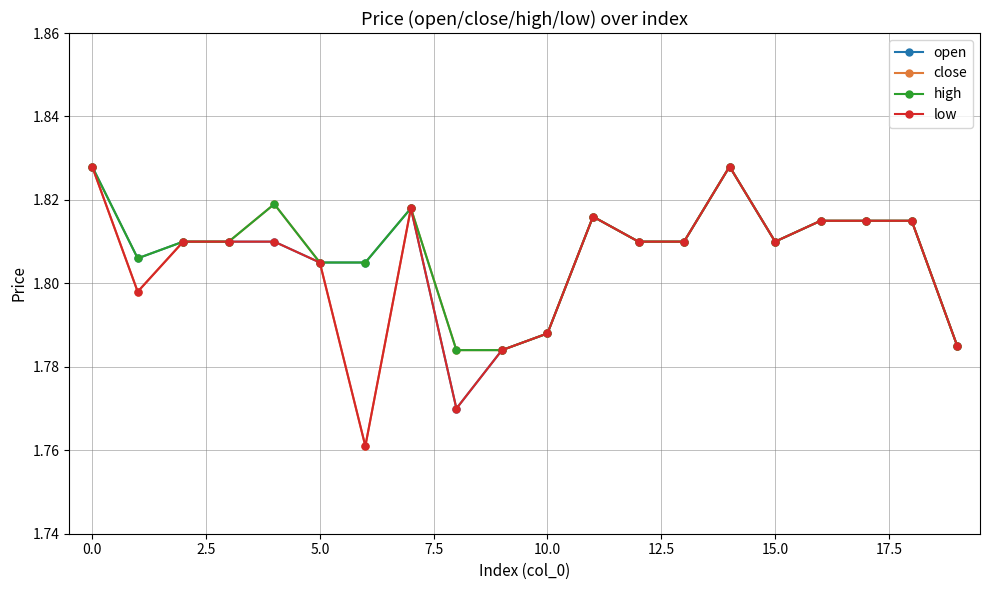

True or false: low has more than 1 points higher than both neighbors.

True